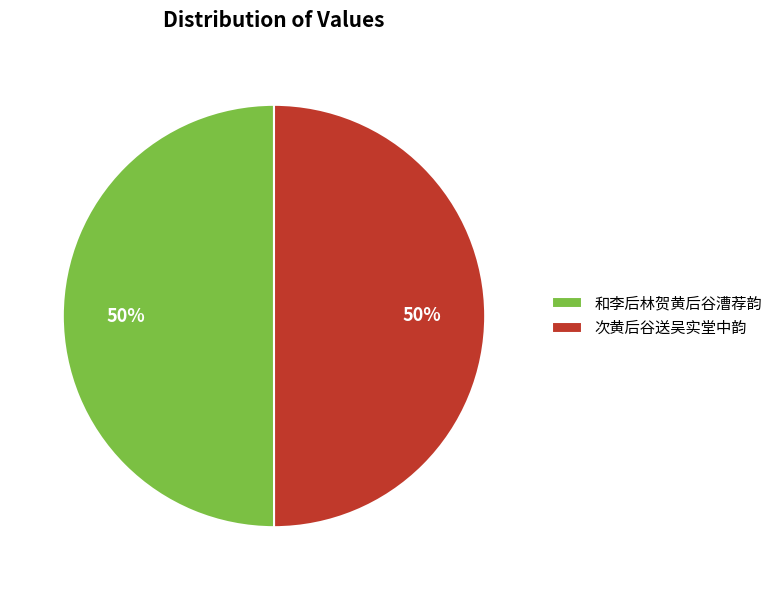

True or false: 和李后林贺黄后谷漕荐韵 accounts for 61% of the total.

False